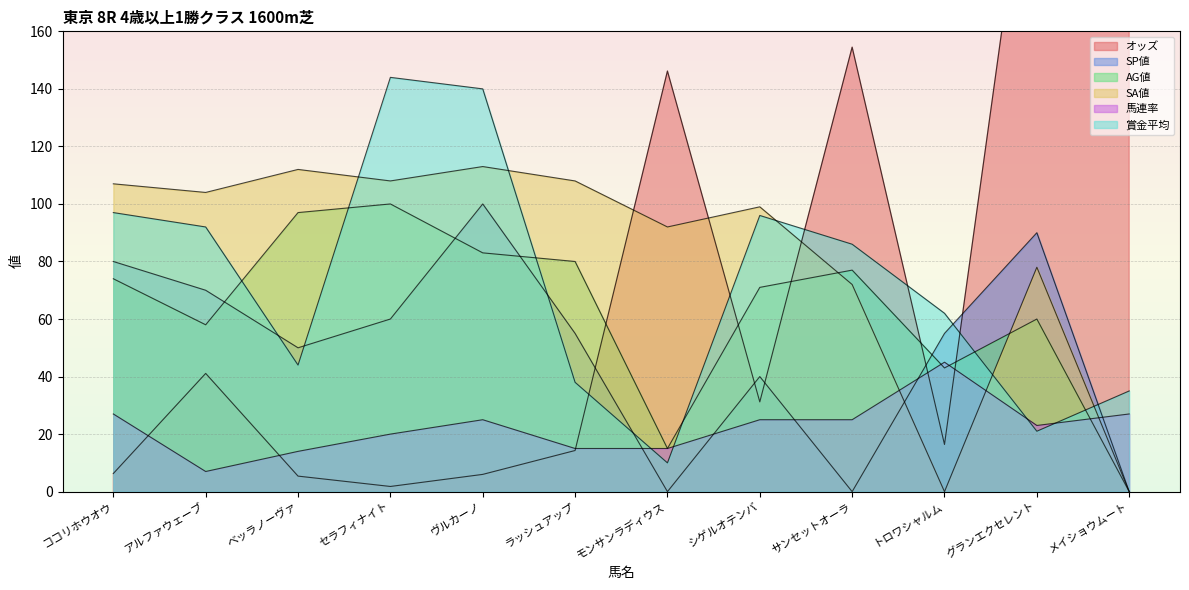

After their last crossing, which series has the higher values: 馬連率 or 賞金平均?

賞金平均